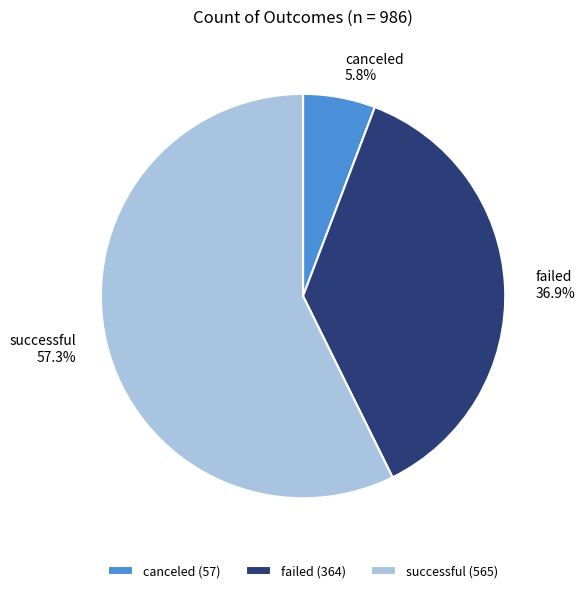

Approximately how many times larger is the value at canceled compared to successful?

0.1